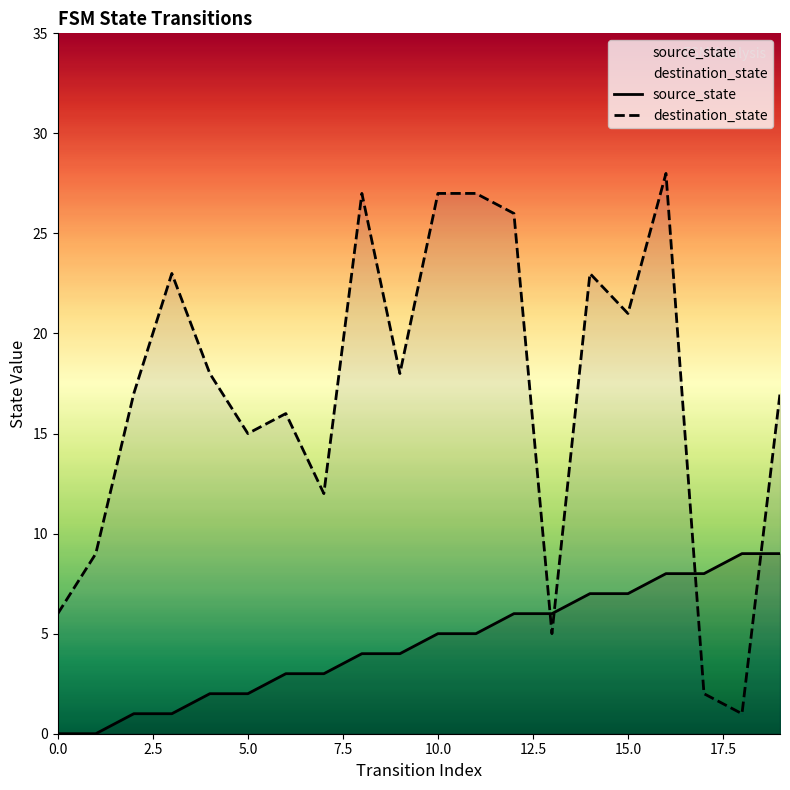

The value of destination_state at 2 is 17. True or false?

True